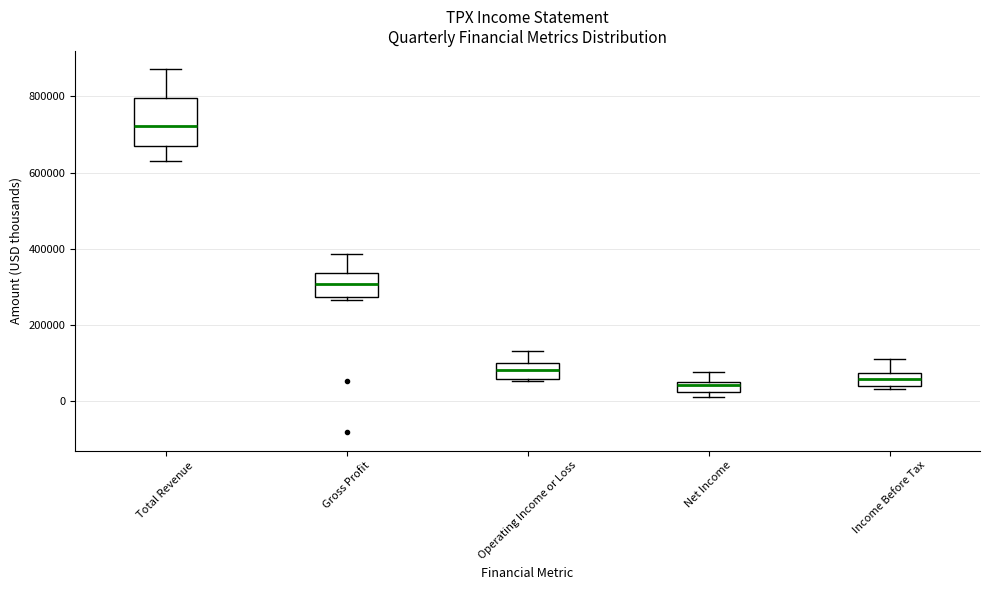

Where does the upper whisker of the box for Total Revenue end on the y-axis? The values are not printed on the chart, so give them approximately, as read against the axis.

880000